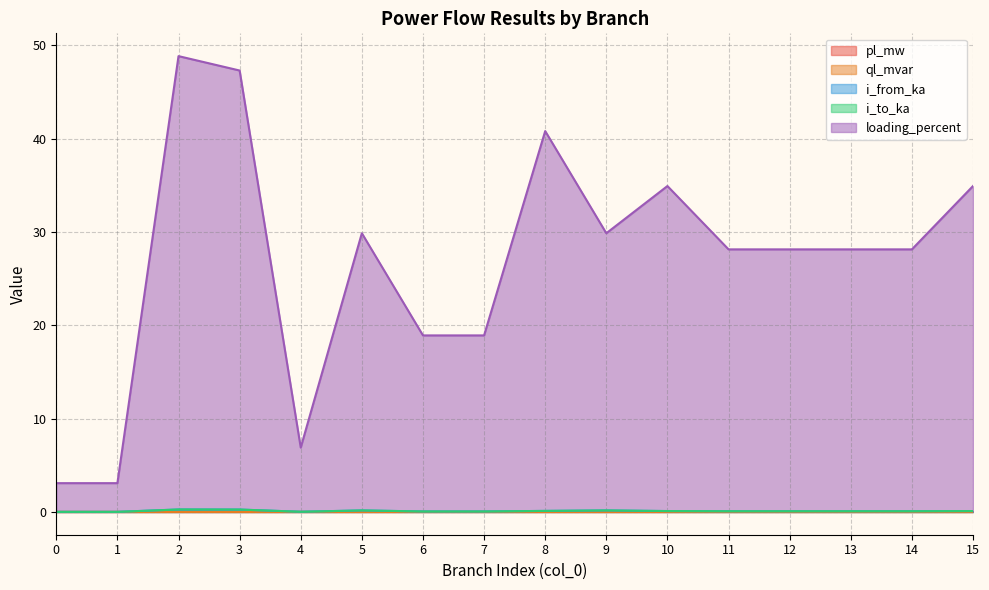

True or false: ql_mvar has more than 0 interior local peaks.

True